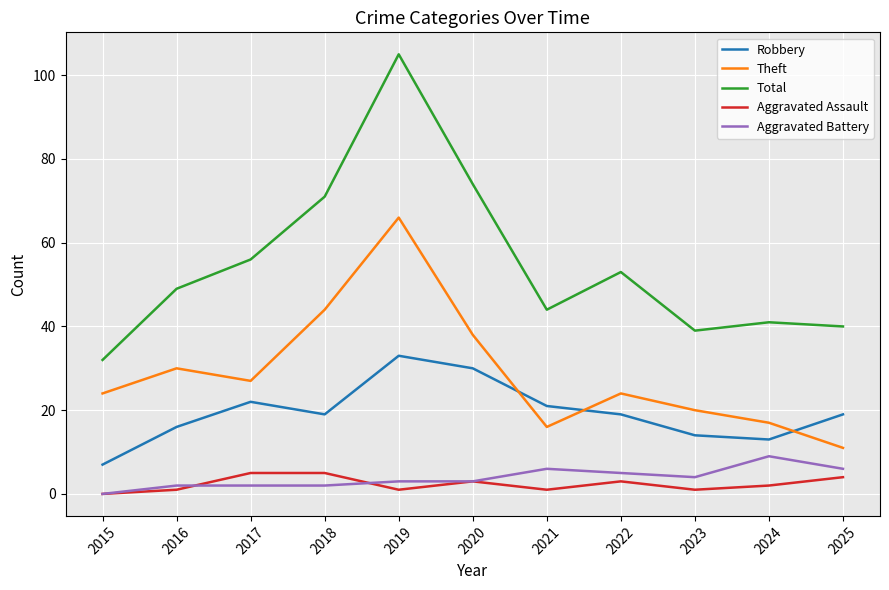

What is the maximum value shown in the chart?

105